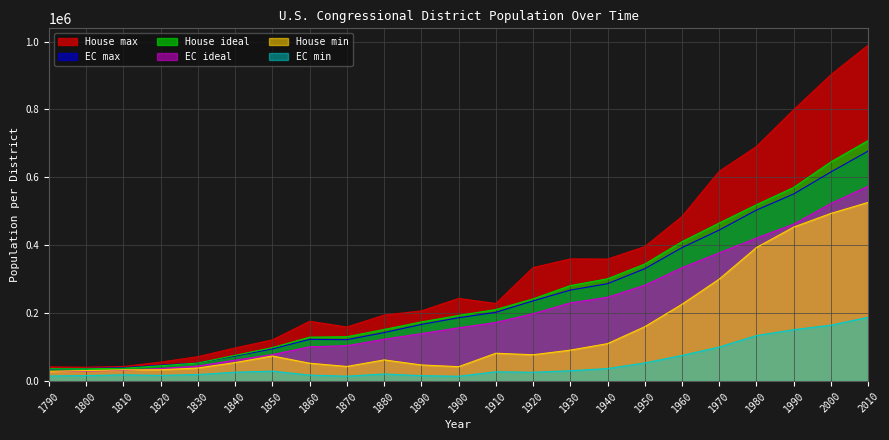

The value of EC ideal at 1980 is 421089. True or false?

True